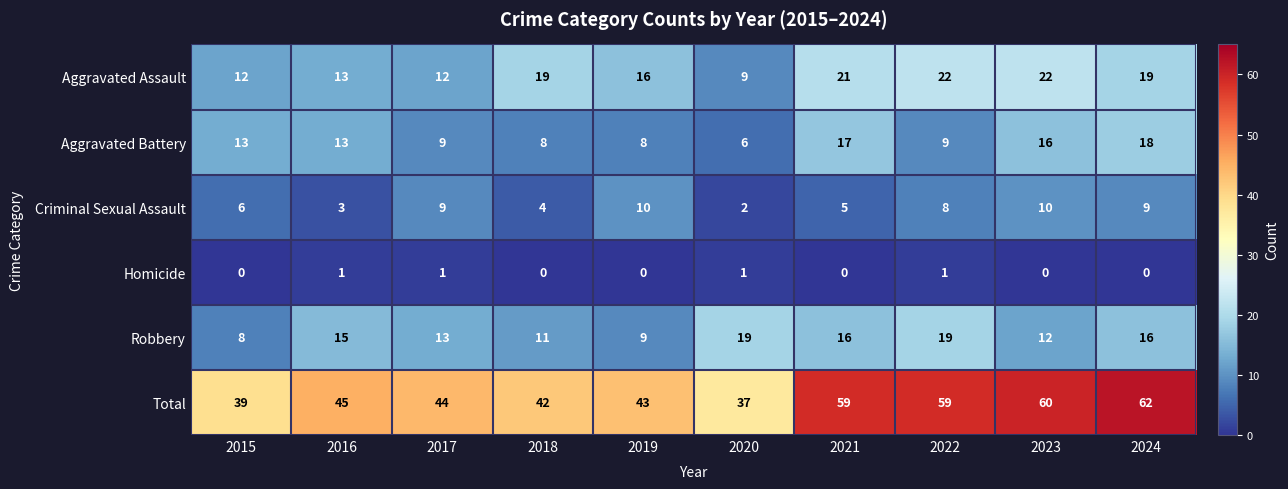

What value does the Aggravated Assault series have at 2017?

12